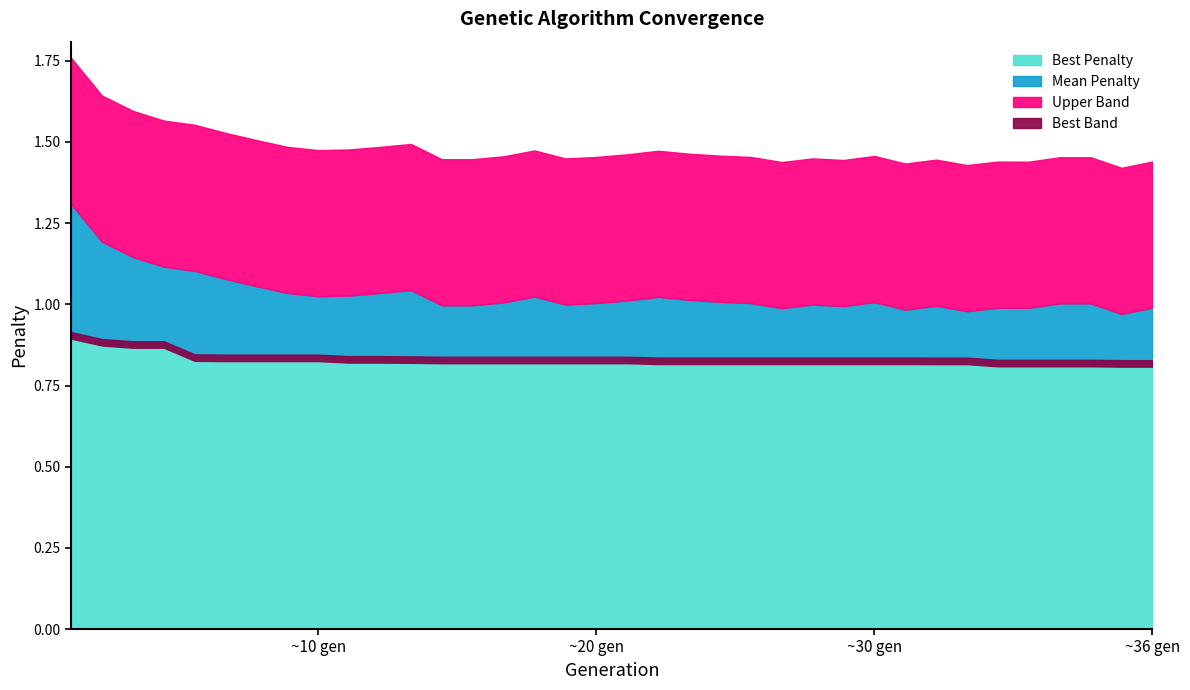

What is the average value of the Mean Penalty series?

1.0